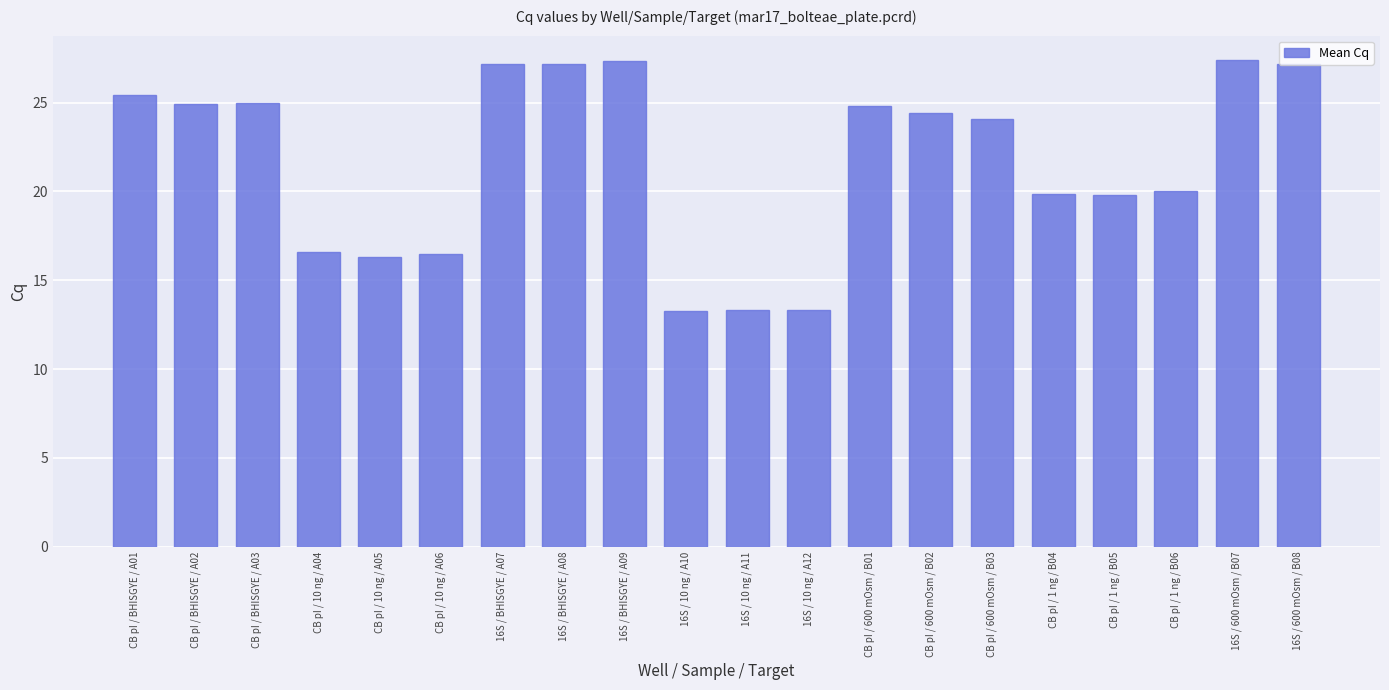

What is the minimum value shown in the chart?

13.3